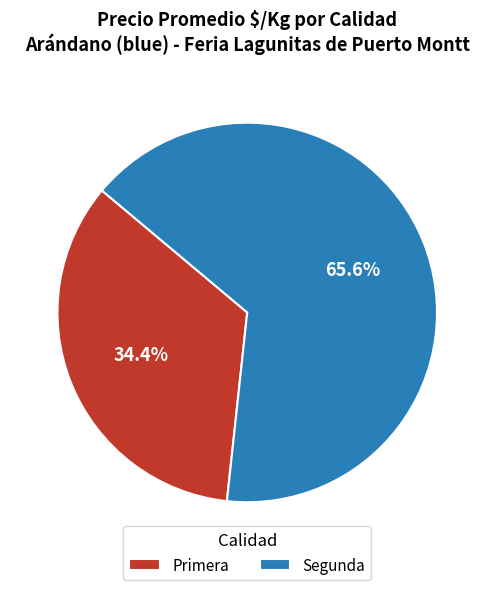

Count the number of slices in the pie.

2